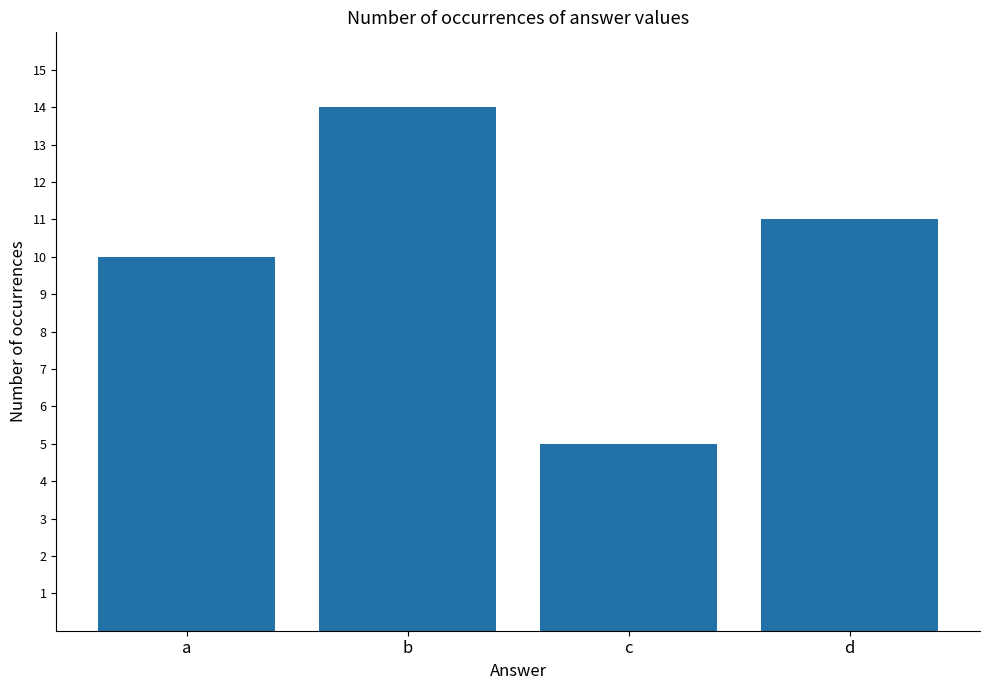

Read the value at b.

14